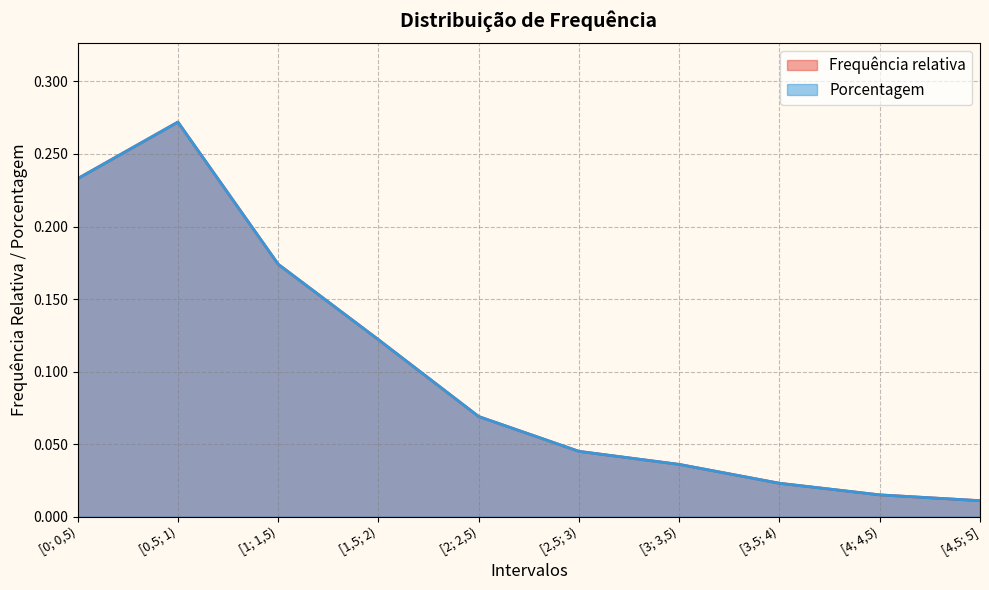

How many interior local peaks does the Frequência relativa series have?

1